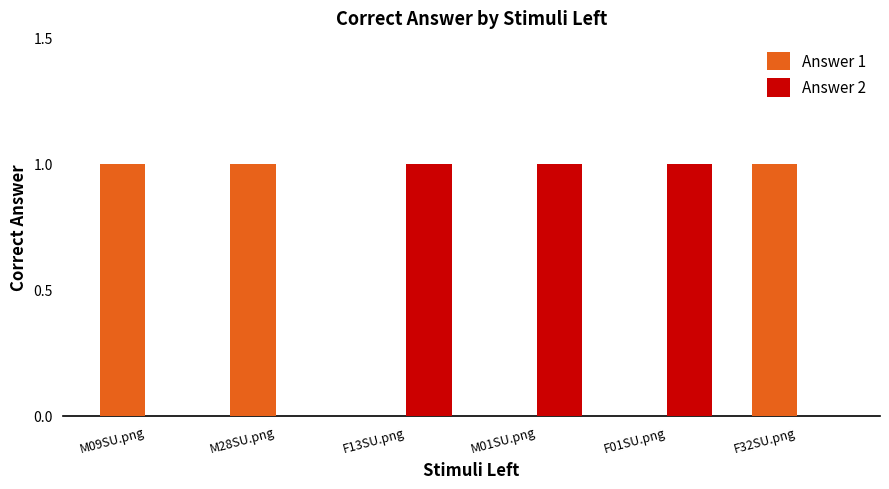

Is the value of Answer 1 at M28SU.png greater than the value of Answer 2 at F32SU.png?

Yes